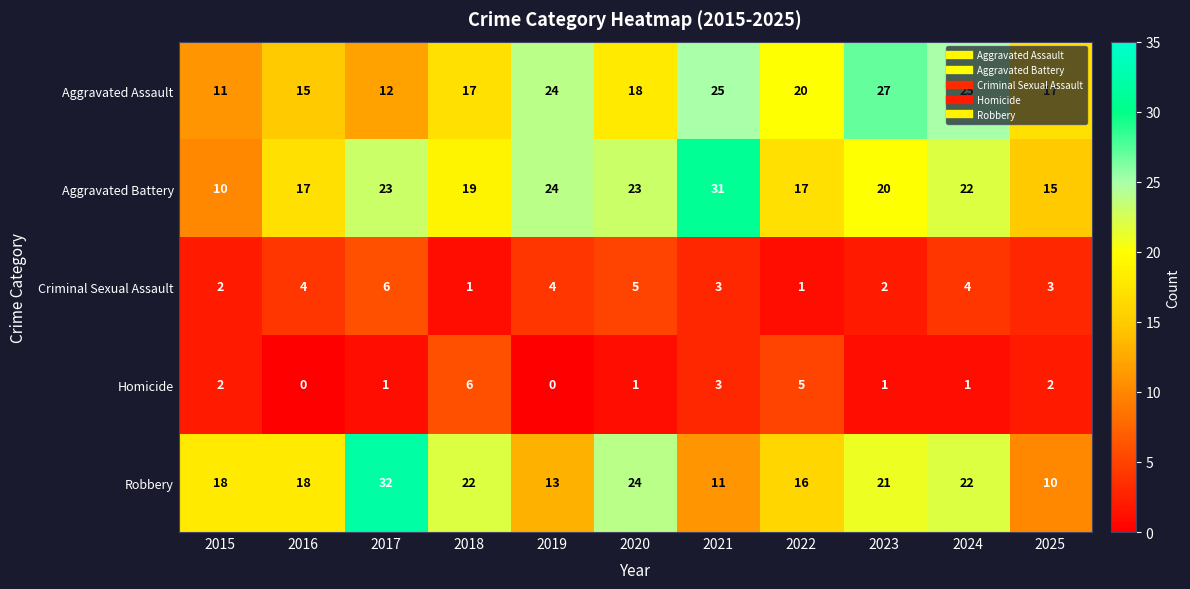

How many values in the Homicide series are below 1?

2